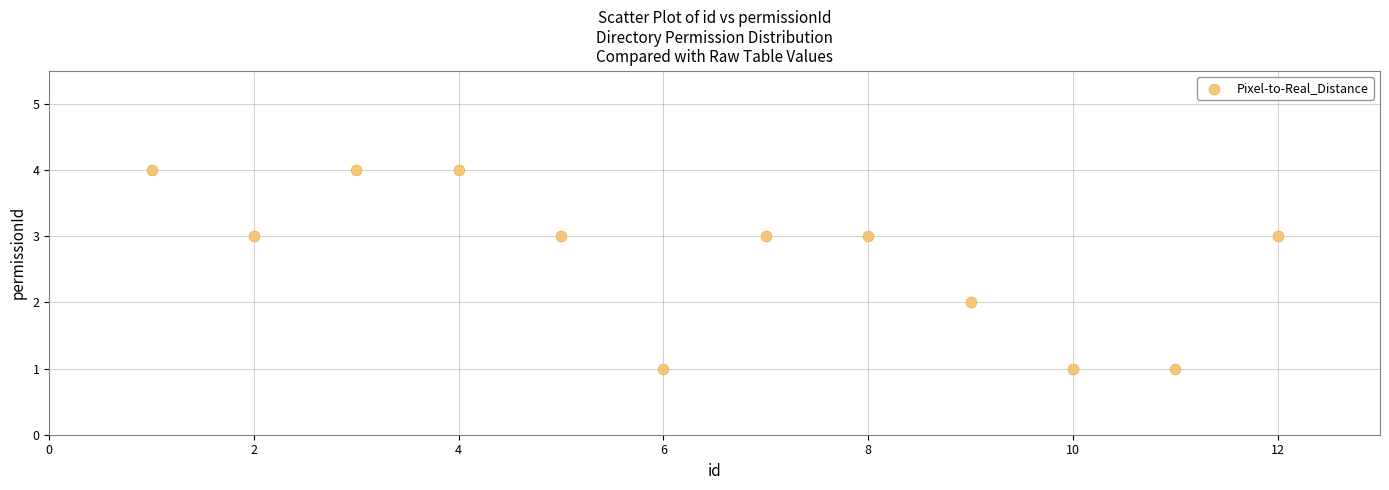

What is the average Y value?

3